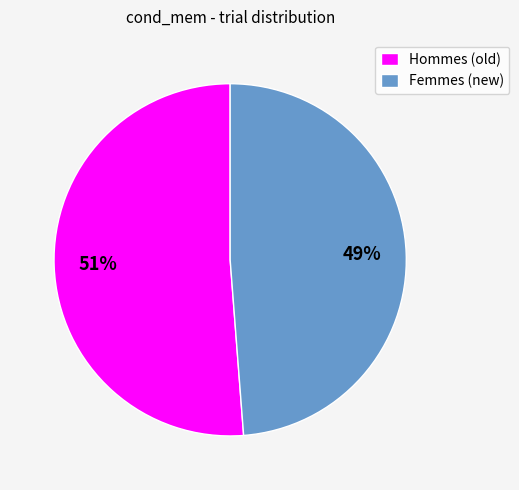

Do Hommes (old) and Femmes (new) together represent more than half of the pie?

Yes